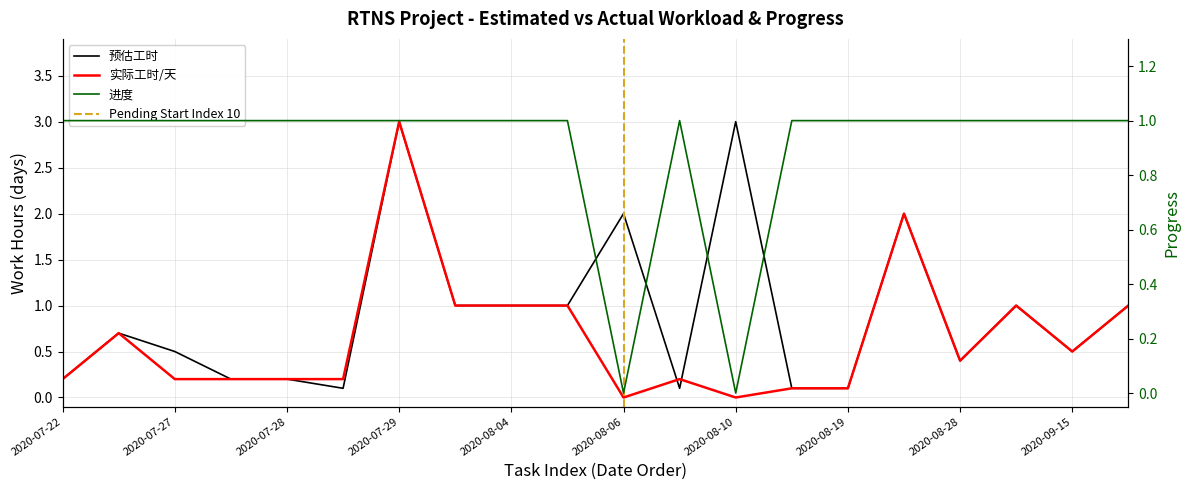

Is the value of 实际工时/天 at 2020-08-10 greater than the value of 进度 at 2020-08-06?

No